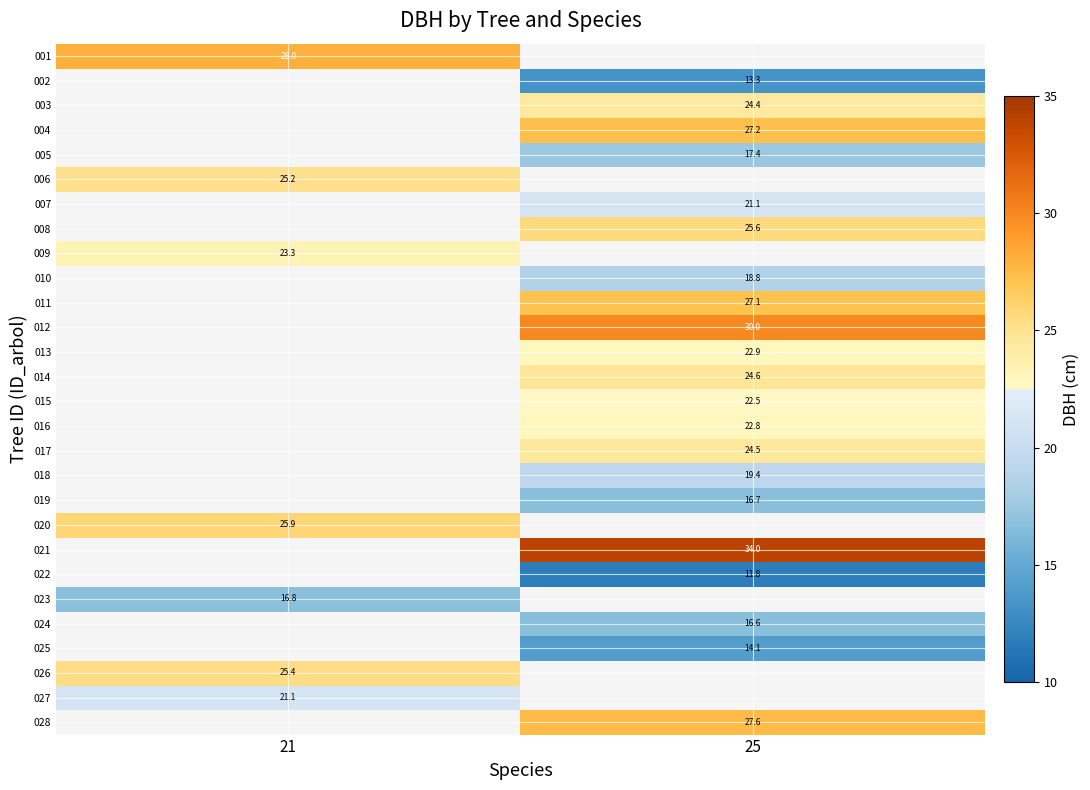

The value of 017 at 25 is 24.5. True or false?

True